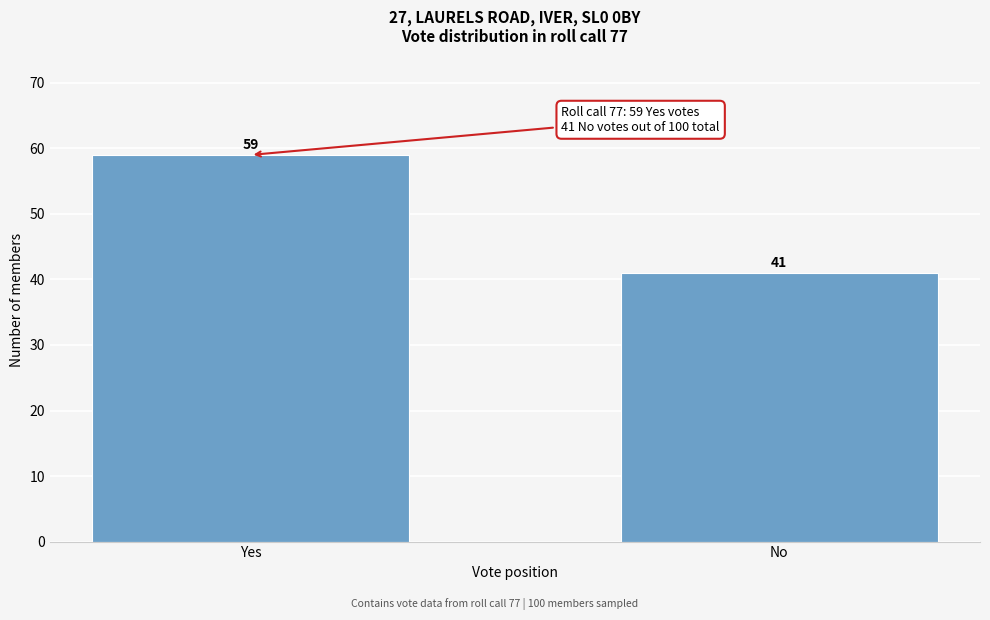

Reading left to right, what are all the values shown in this chart?

Yes=59	No=41